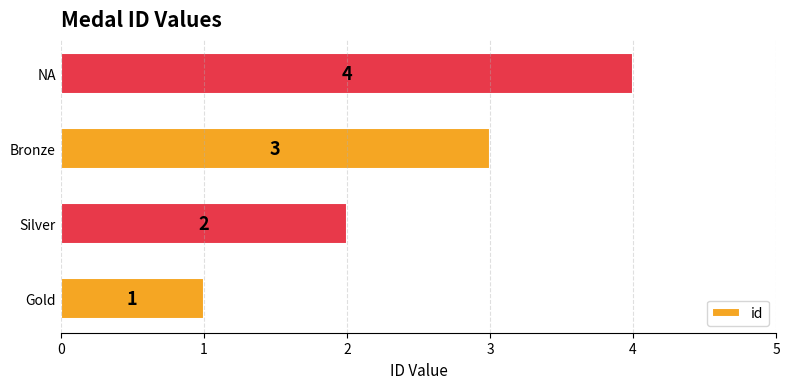

Count the values in the range 2 to 4.

3